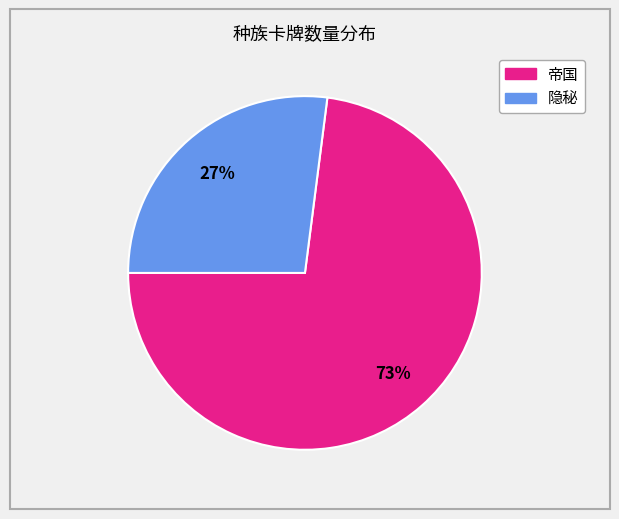

Does 帝国 represent more than half of the total?

Yes